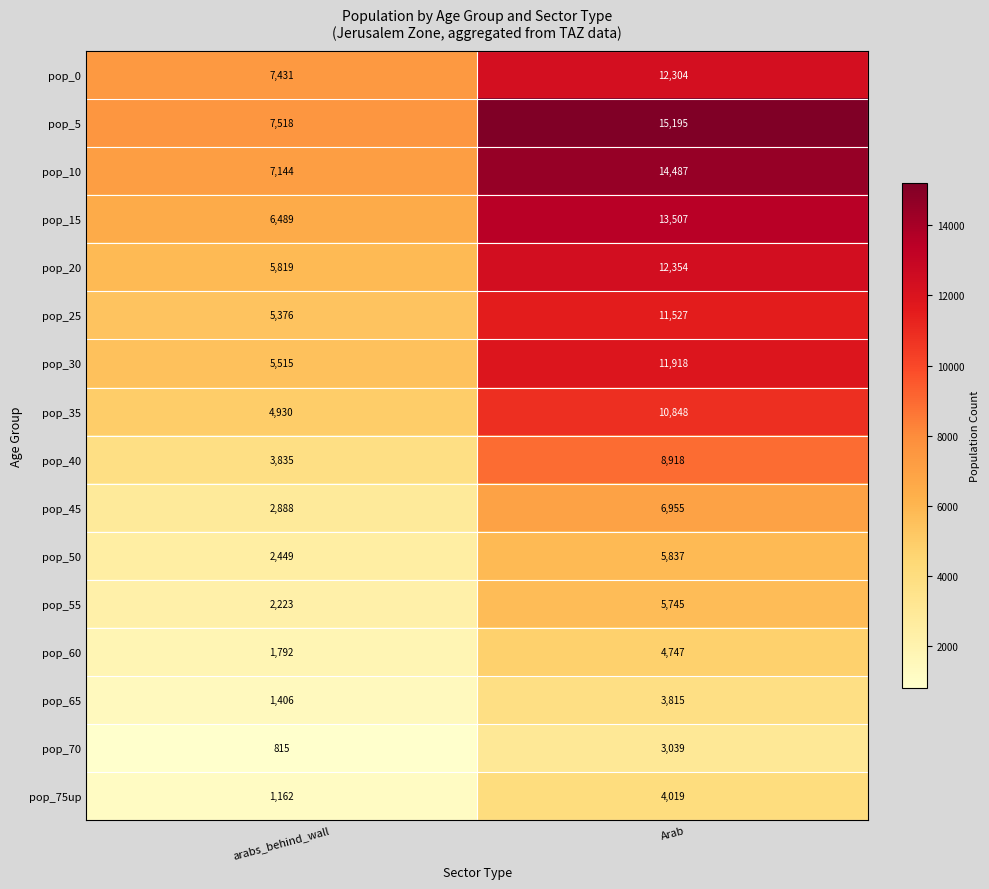

What is the average value of the pop_70 series?

1927